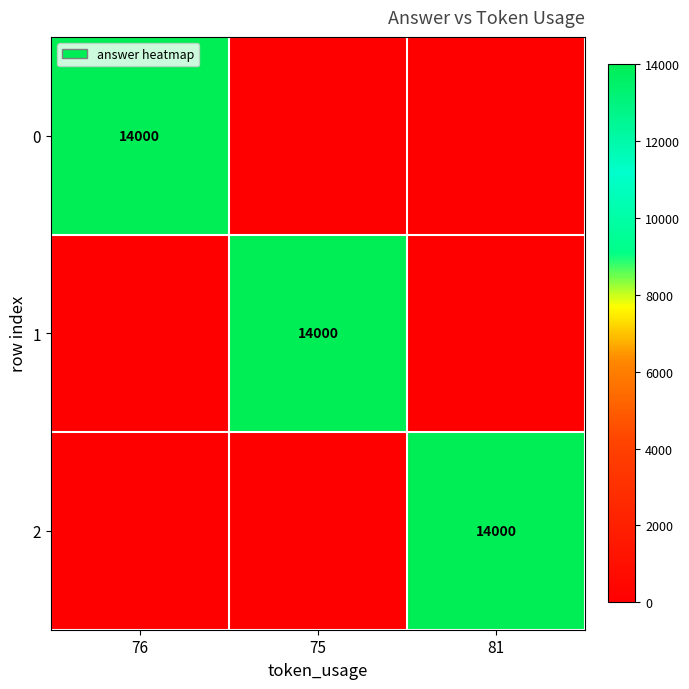

True or false: 2 has a value of 14000 at 81.

True